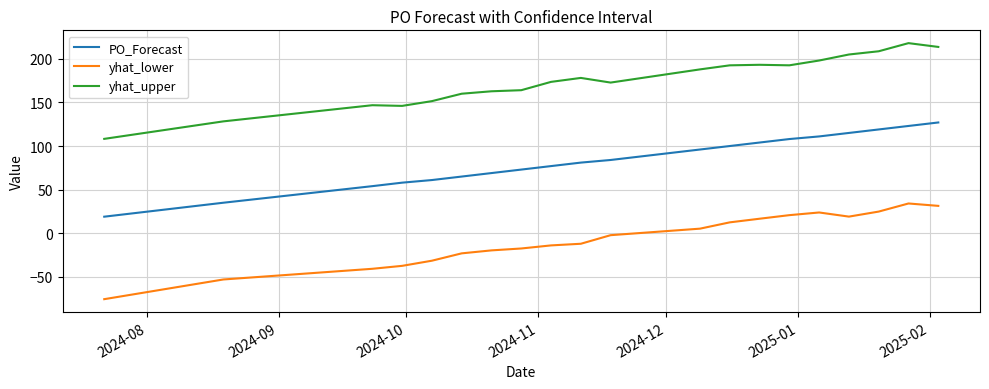

List the series in order of their peak value, lowest first.

yhat_lower, PO_Forecast, yhat_upper